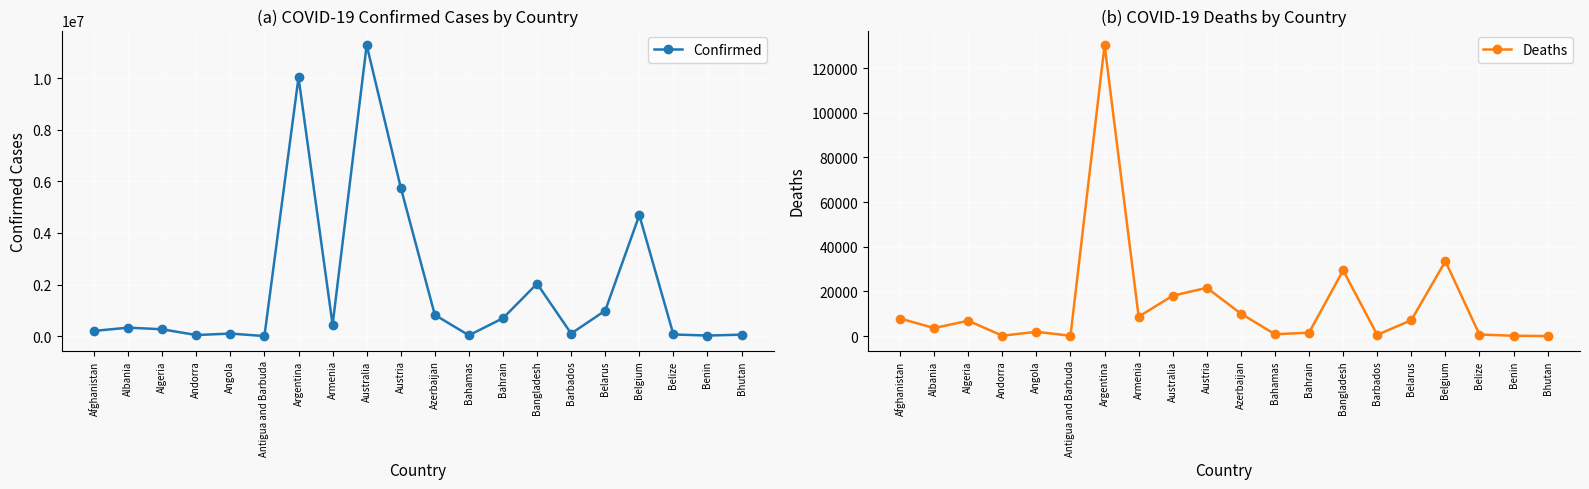

True or false: Confirmed and Deaths intersect in this chart.

False